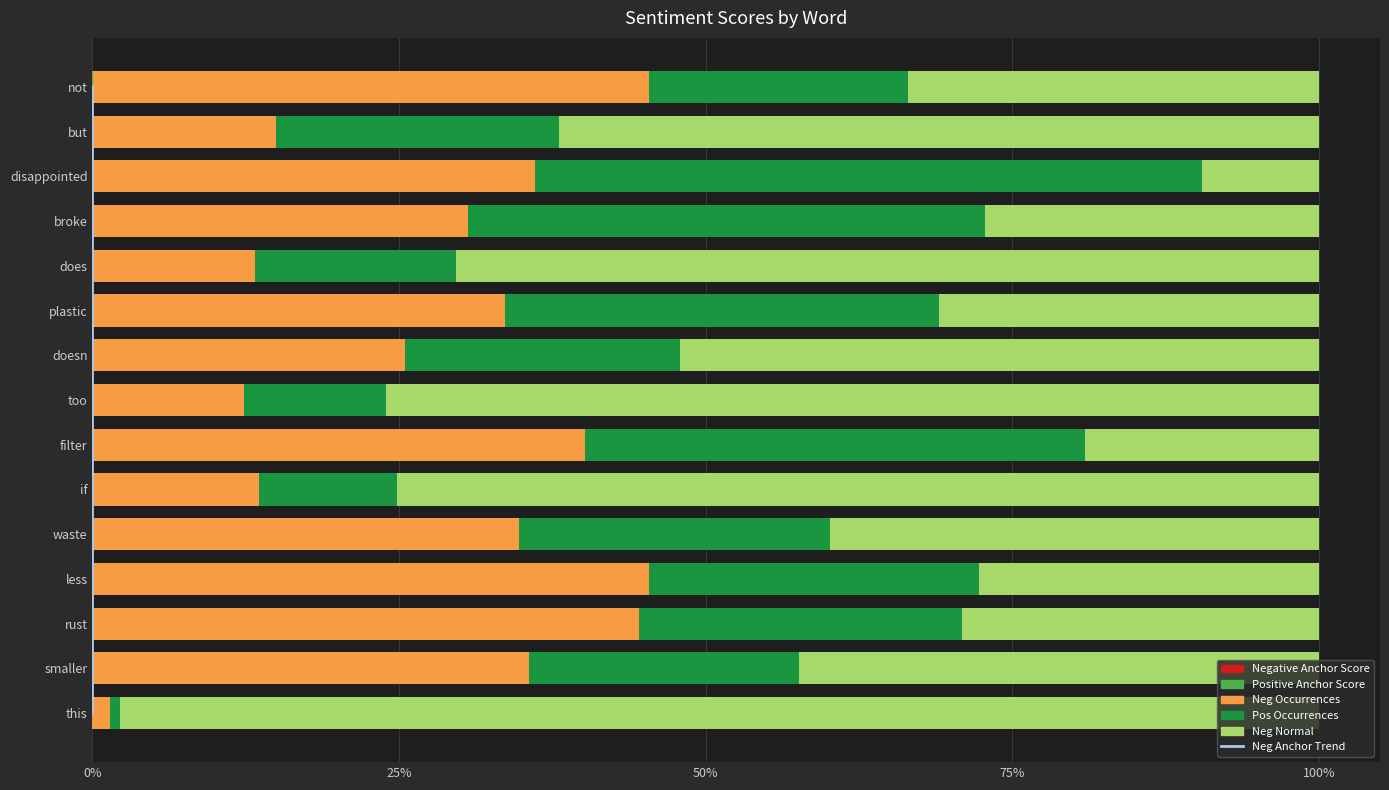

List the series in order of their peak value, lowest first.

Negative Anchor Score, Positive Anchor Score, Neg Occurrences, Pos Occurrences, Neg Normal